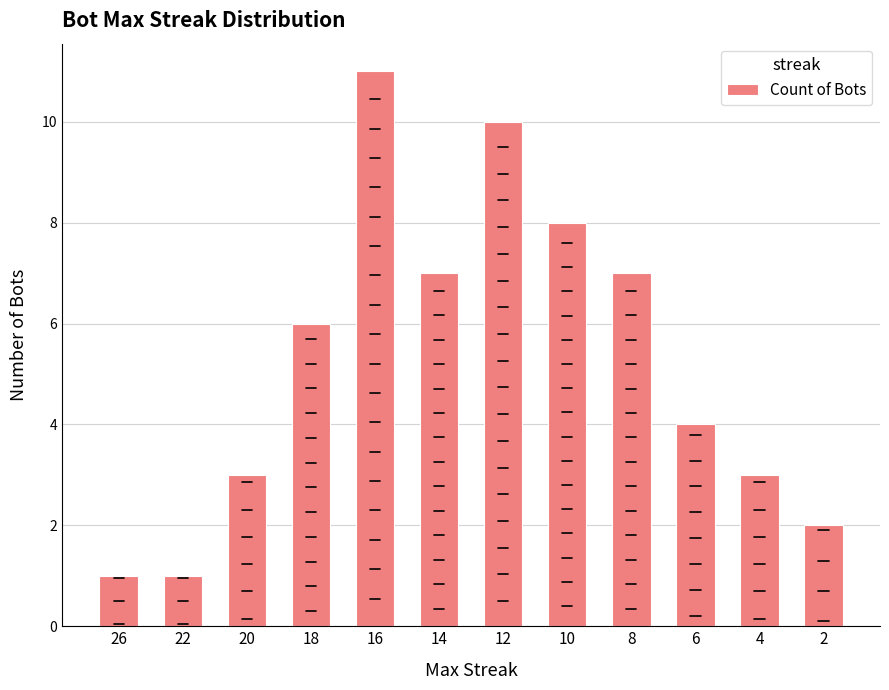

Reading left to right, what are all the values shown in this chart?

1	1	3	6	11	7	10	8	7	4	3	2